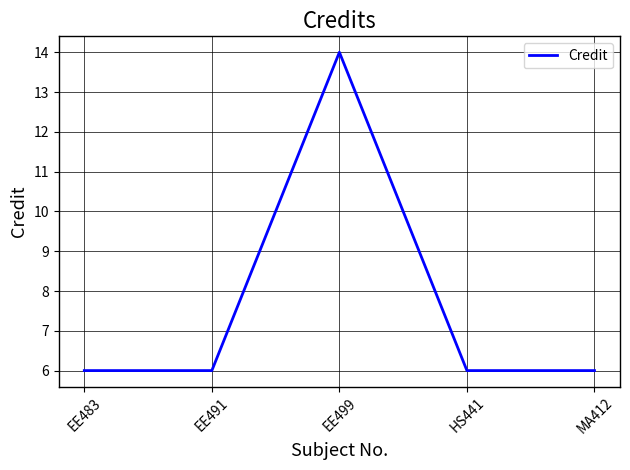

Count the values in the range 6 to 7.

4